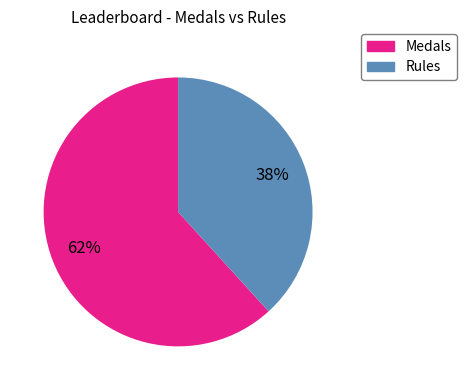

Approximately how many times larger is the value at Medals compared to Rules?

1.6